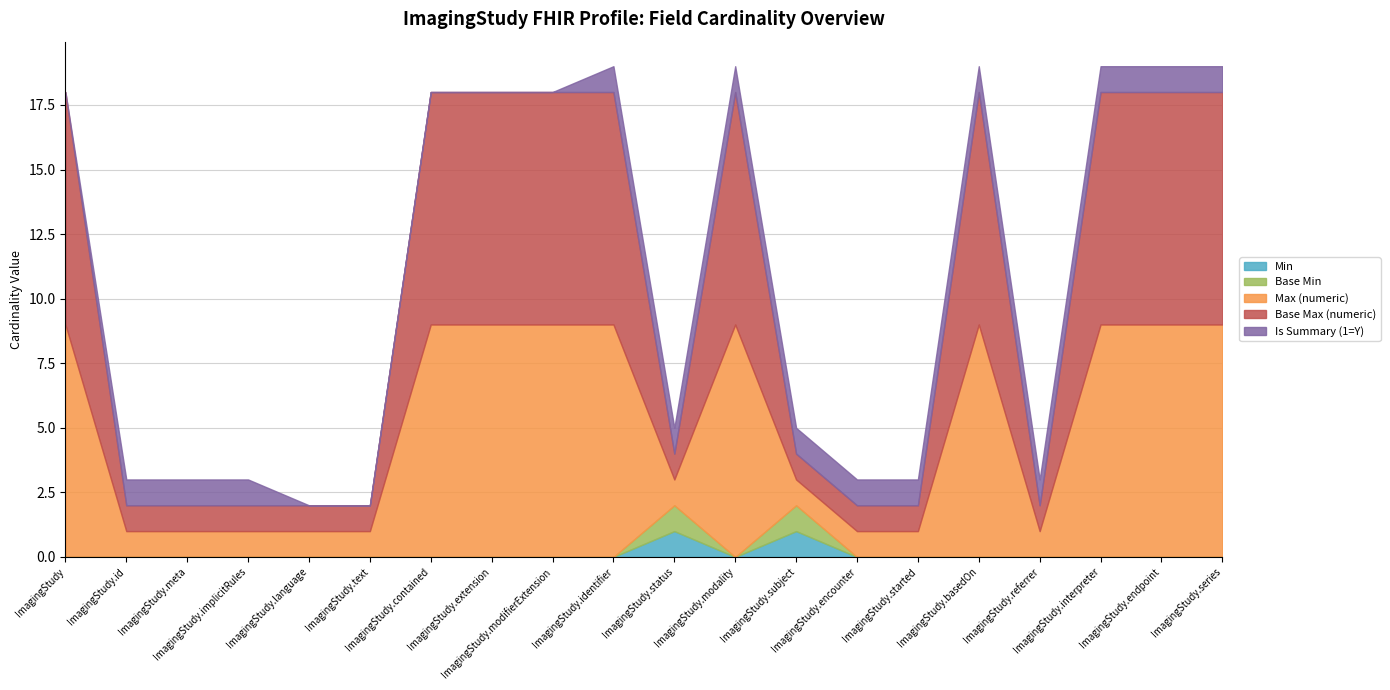

What are all the series names shown in the legend?

Min, Base Min, Max (numeric), Base Max (numeric), Is Summary (1=Y)